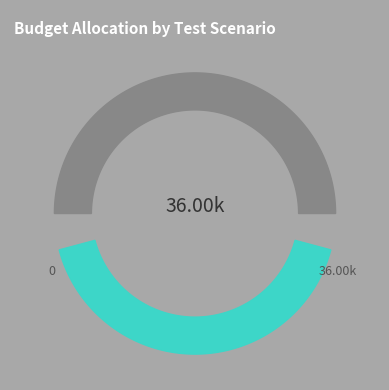

Combined, what portion of the pie is TS71 and TS05?

30.6%